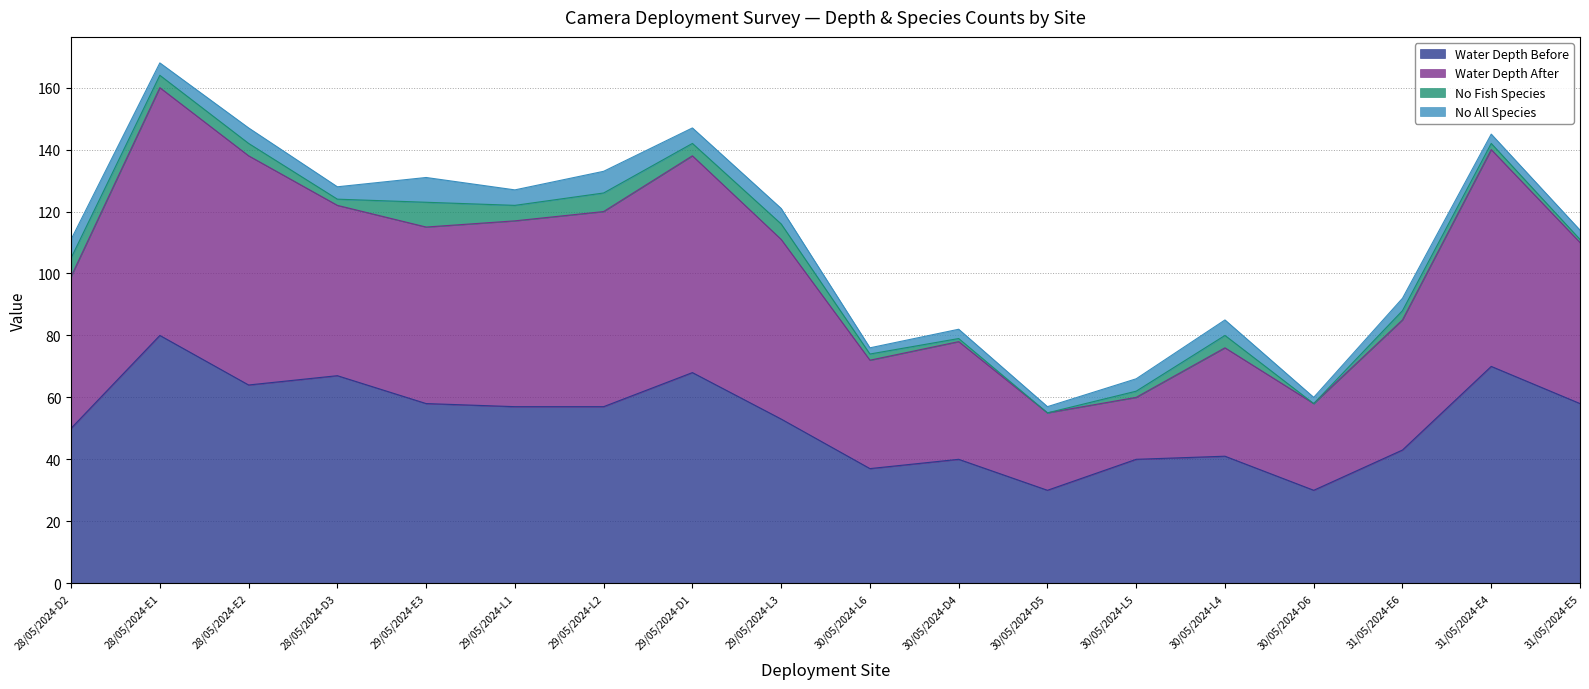

At which label does Water Depth After reach its peak?

28/05/2024-E1